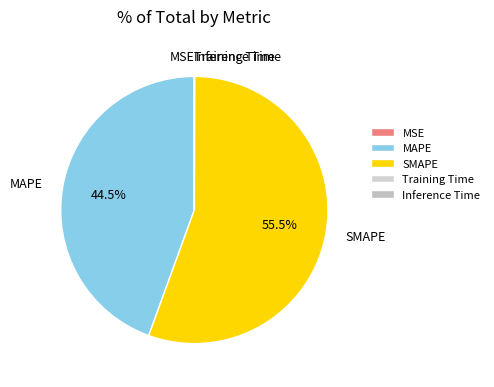

Which slice is the largest?

SMAPE